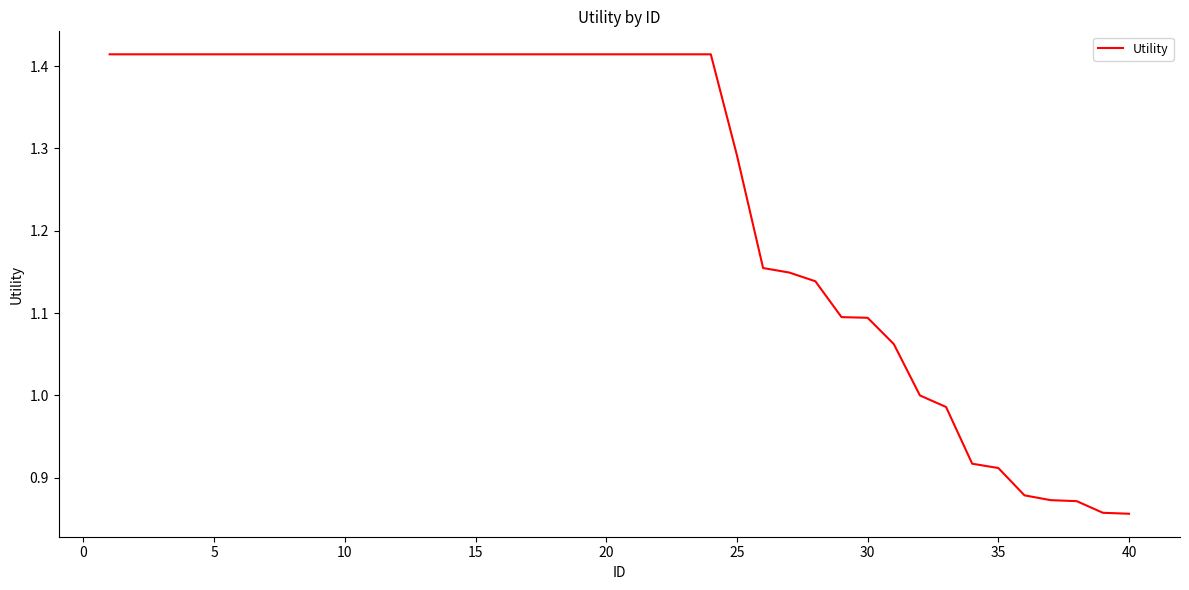

What is the difference between the maximum and minimum values?

0.6